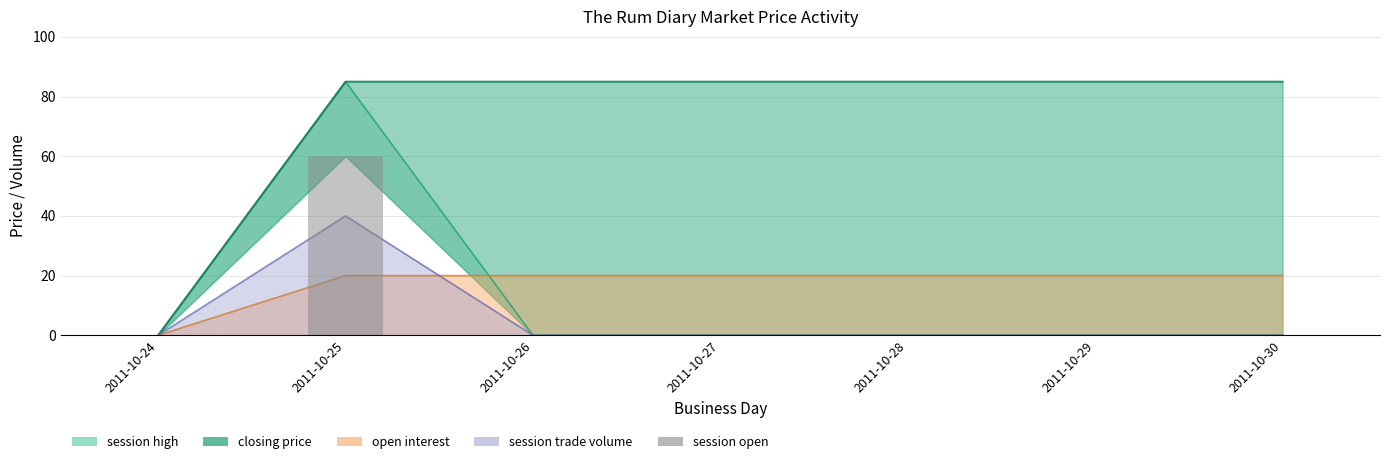

Rank the categories by value from lowest to highest.

2011-10-24, 2011-10-26, 2011-10-27, 2011-10-28, 2011-10-29, 2011-10-30, 2011-10-25